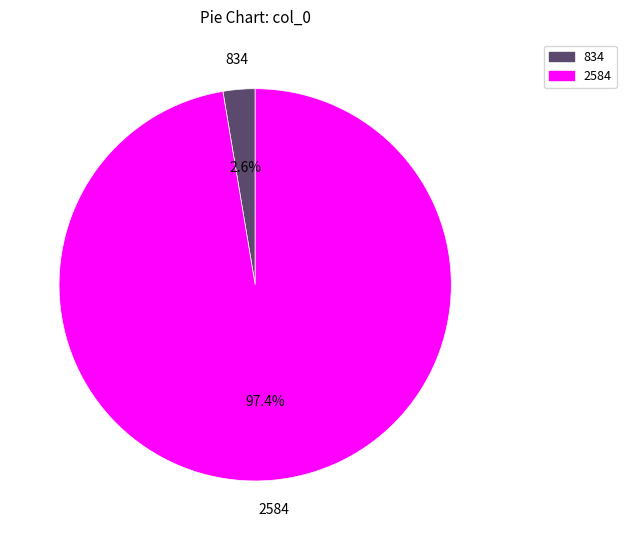

What portion of the pie excludes 834?

97.4%